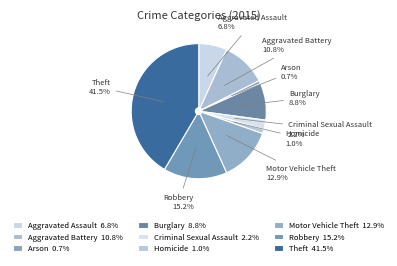

To the nearest percent, what percentage of the pie is Homicide?

1%